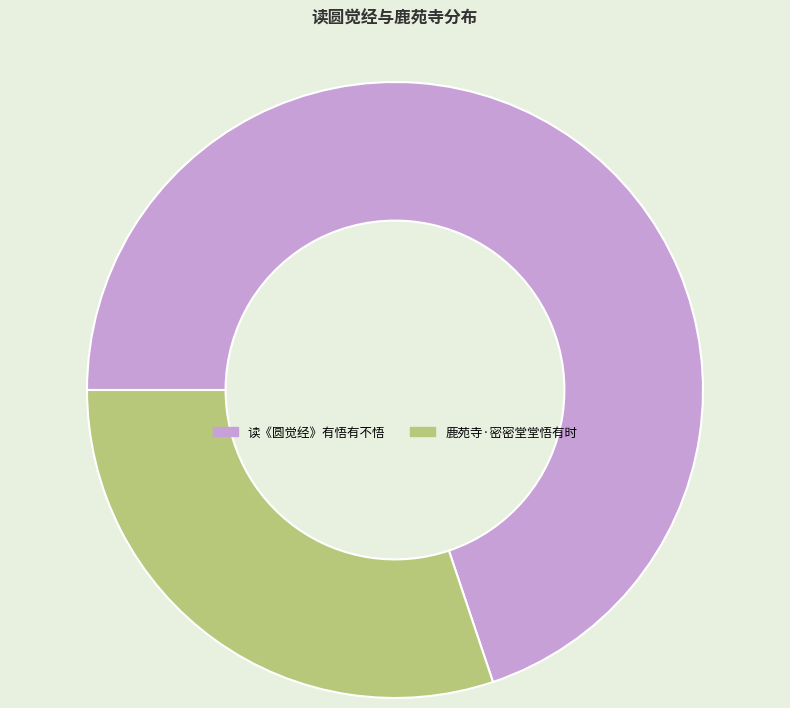

What is the largest slice in the pie chart?

读《圆觉经》有悟有不悟